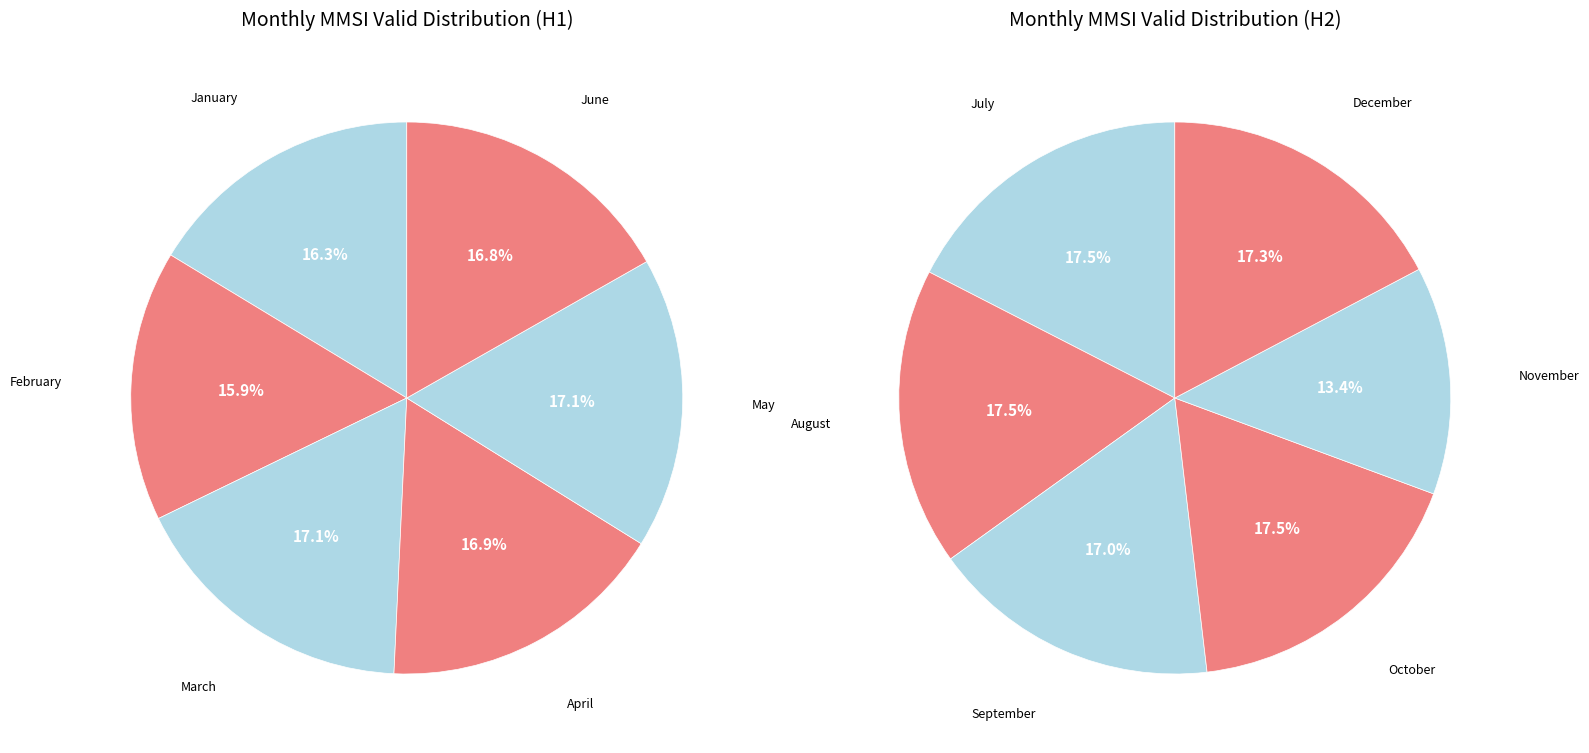

Which category has the biggest portion of the pie?

October